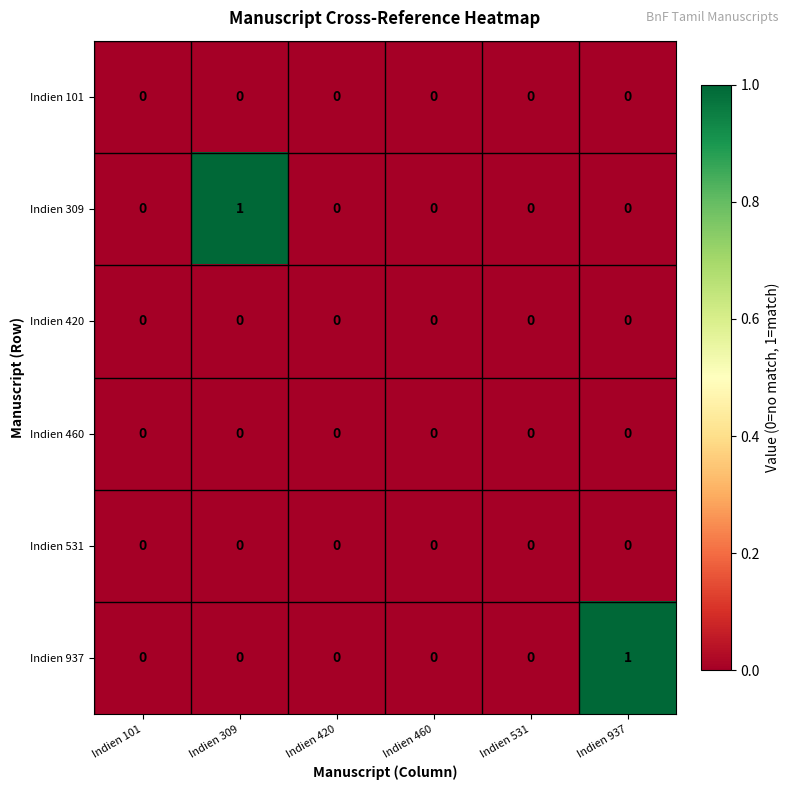

The Indien 101 series shows 0 at Indien 101. True or false?

True